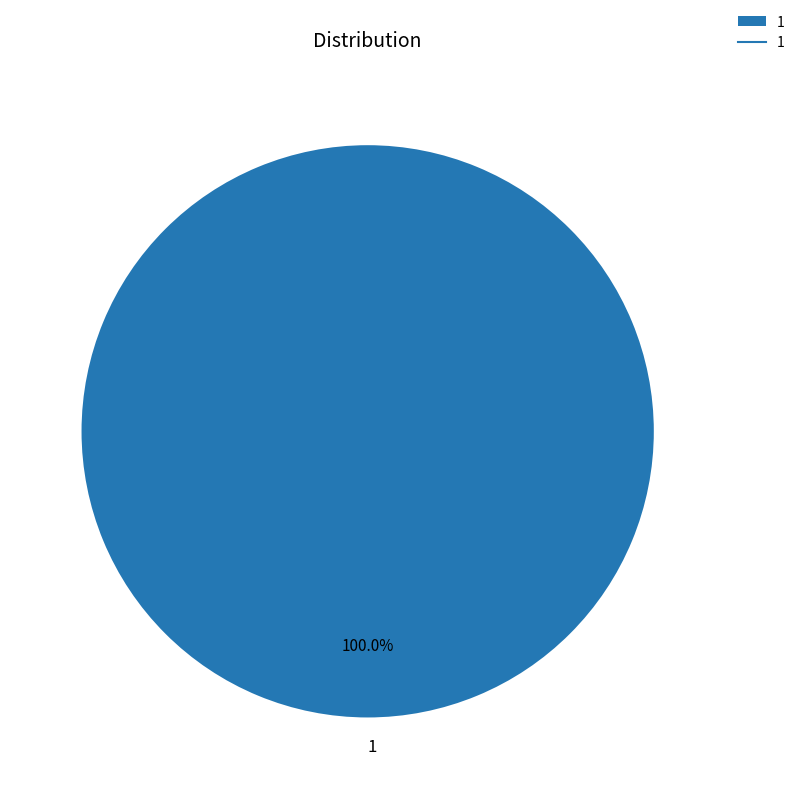

Is there any slice that represents more than half of the pie?

Yes